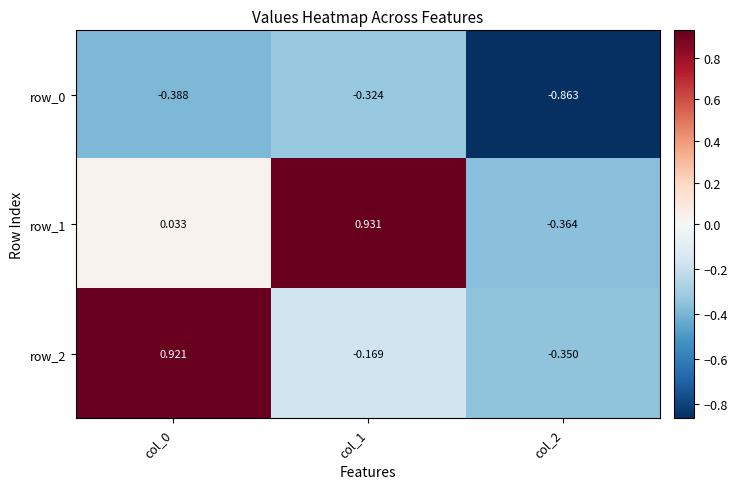

Is the value of row_1 at col_0 greater than the value of row_2 at col_1?

Yes